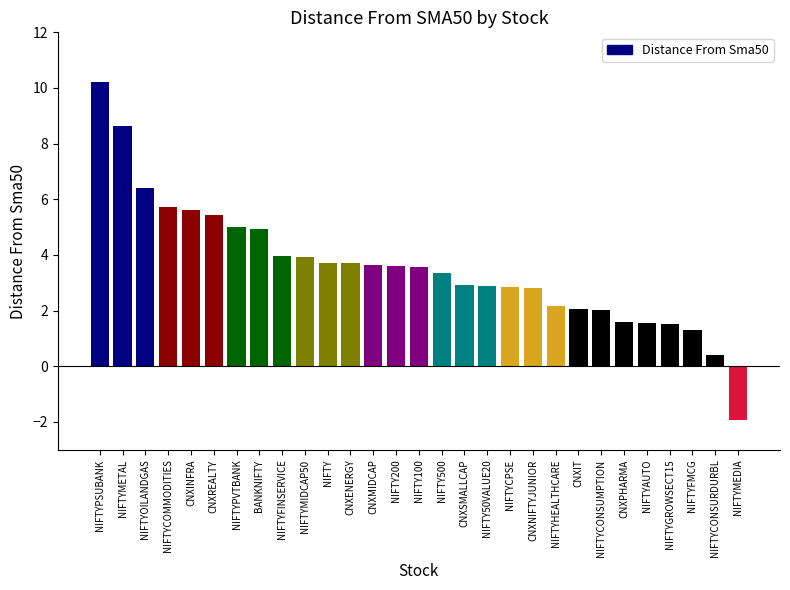

The chart shows a value of 3.7 at CNXENERGY. True or false?

True